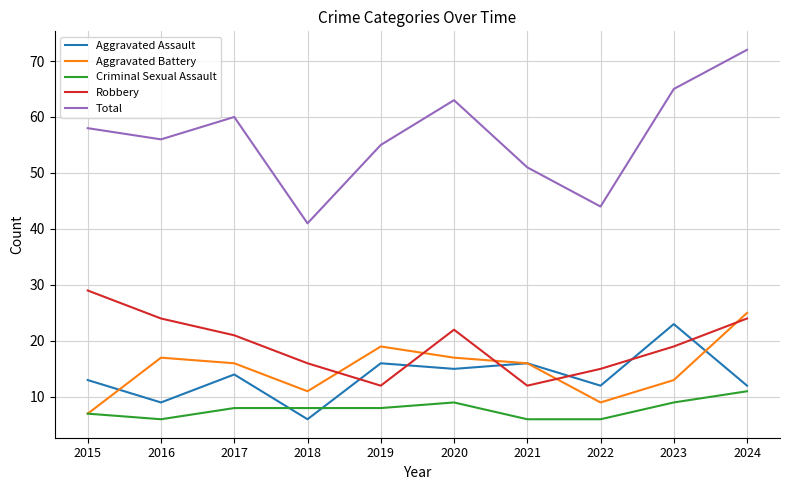

At which label does Total reach its minimum?

2018